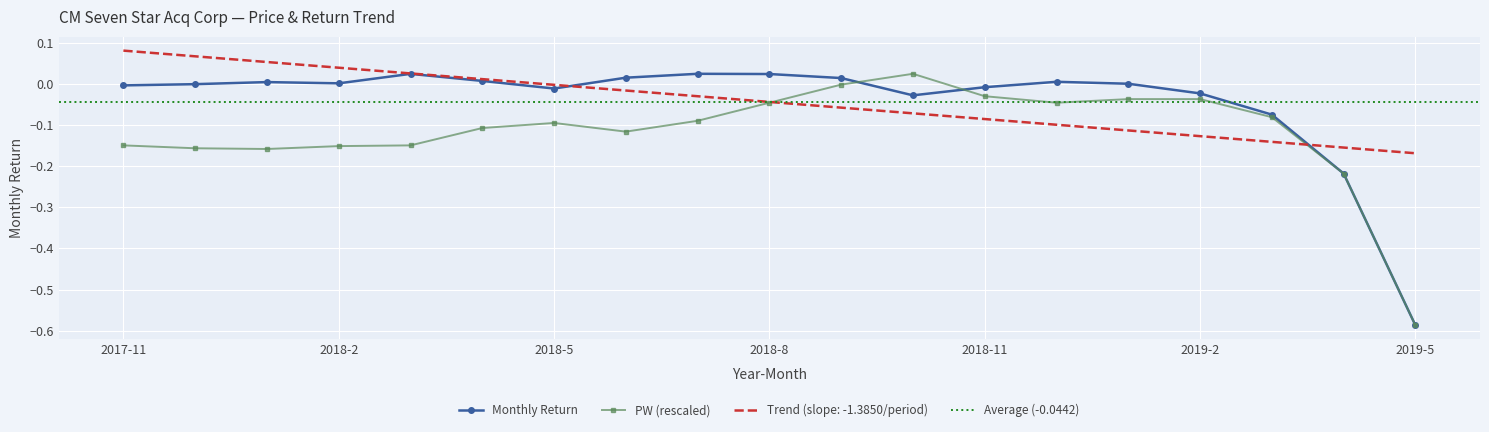

What is the sum of all values?

-0.8